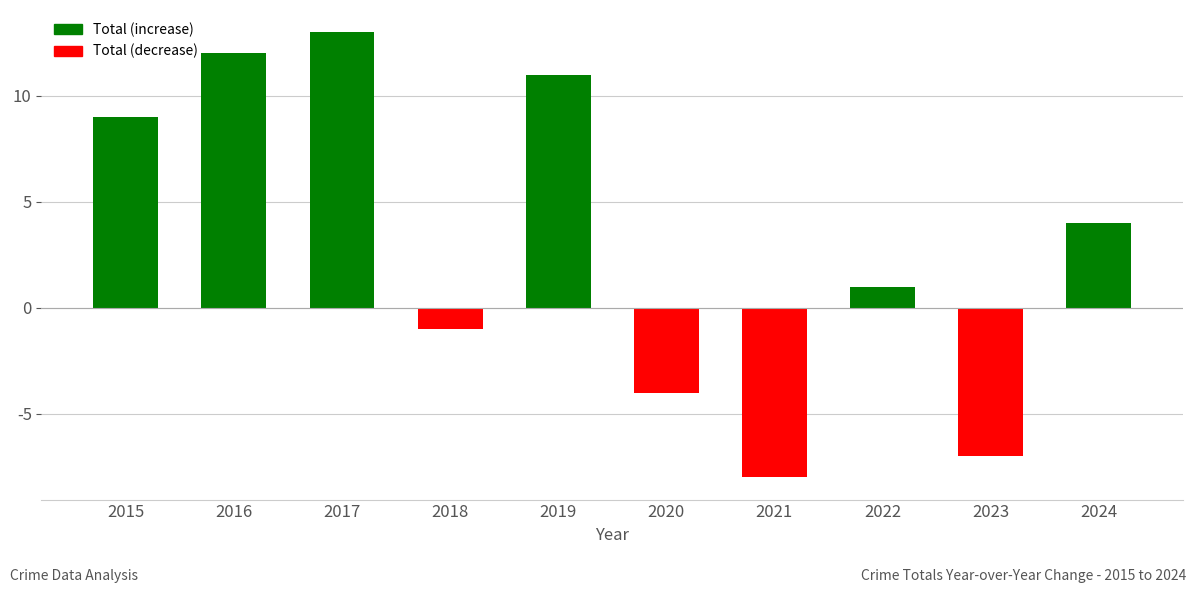

What is the value of the 10th bar from the left?

4